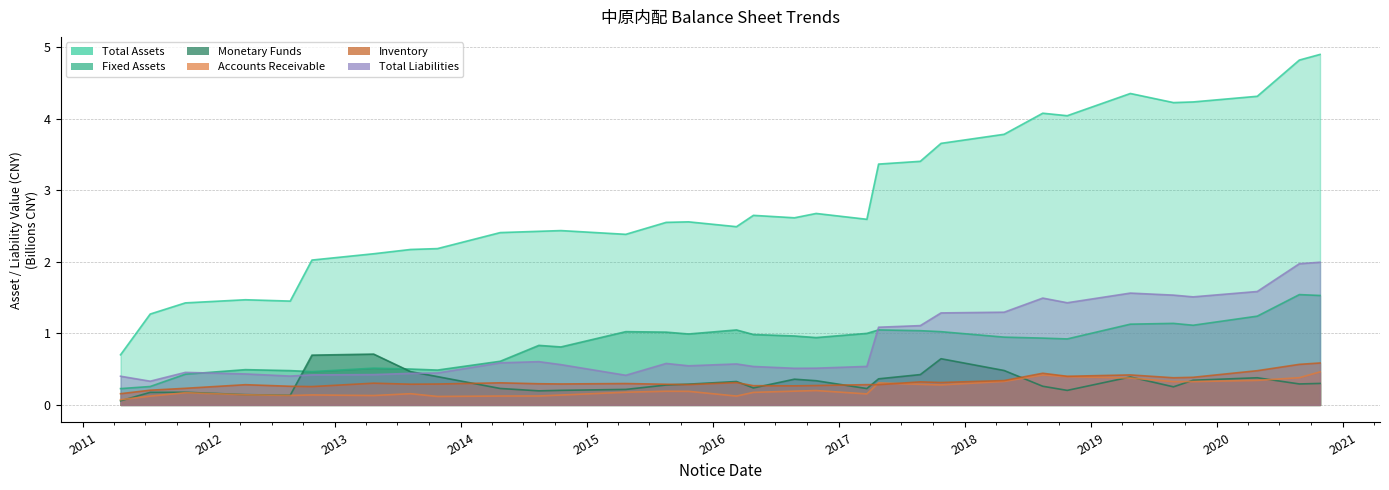

At which category does TOTAL_ASSETS reach its first local peak?

2012-04-16